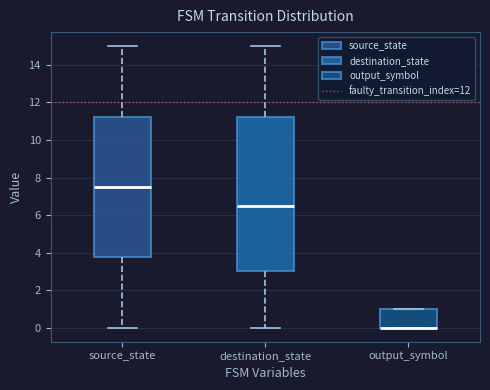

Reading left to right, read every box against the y-axis: the position of its median line, the range the box covers, and the ends of its whiskers. The values are not printed on the chart, so give them approximately, as read against the axis.

source_state: median 7.6, box 3.8 to 11.2, whiskers 0.0 to 15.0
destination_state: median 6.6, box 3.0 to 11.2, whiskers 0.0 to 15.0
output_symbol: median 0.0 (drawn on the box's lower edge), box 0.0 to 1.0, whiskers 0.0 to 1.0